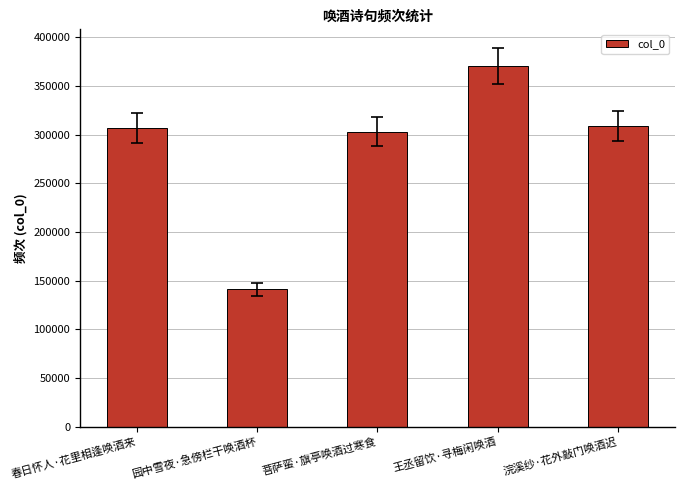

Is it true that the value at 园中雪夜·急傍栏干唤酒杯 is 98567?

False